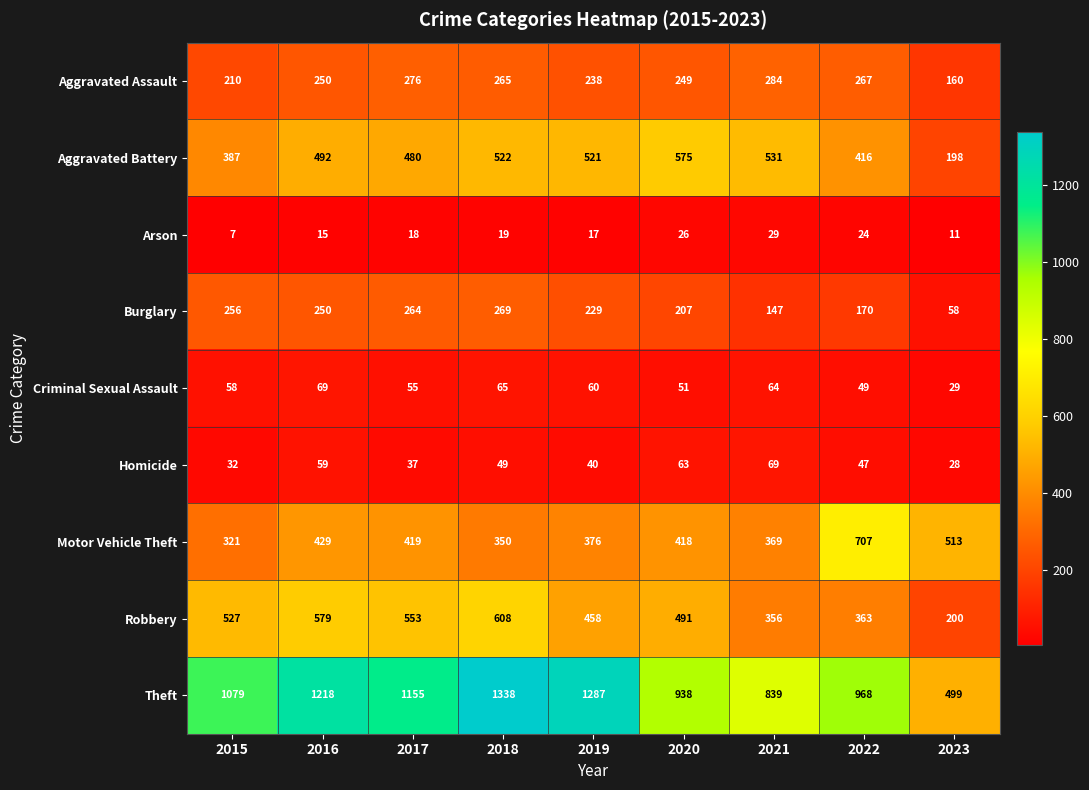

What is the total value across all series at 2021?

2688